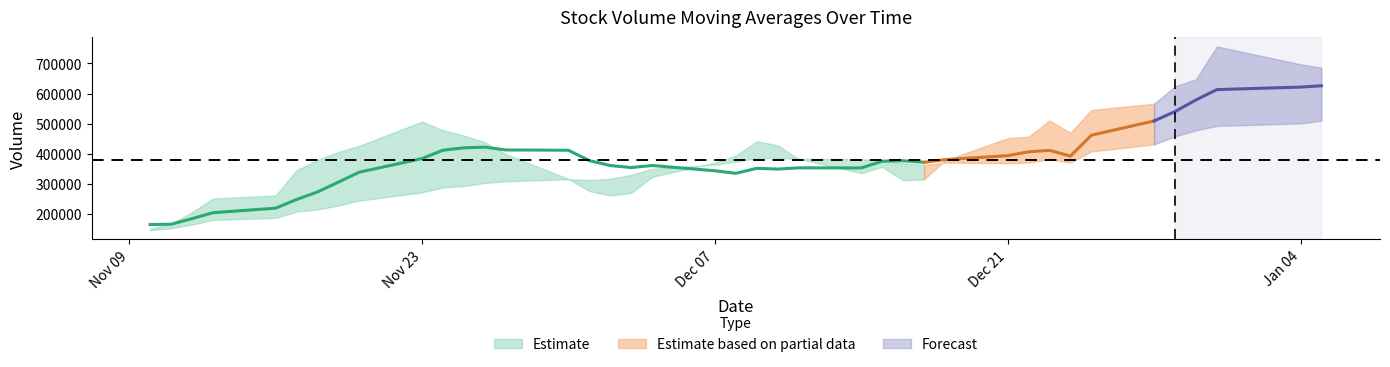

True or false: v_ma20 has a value of 462526.6 at 11.

False